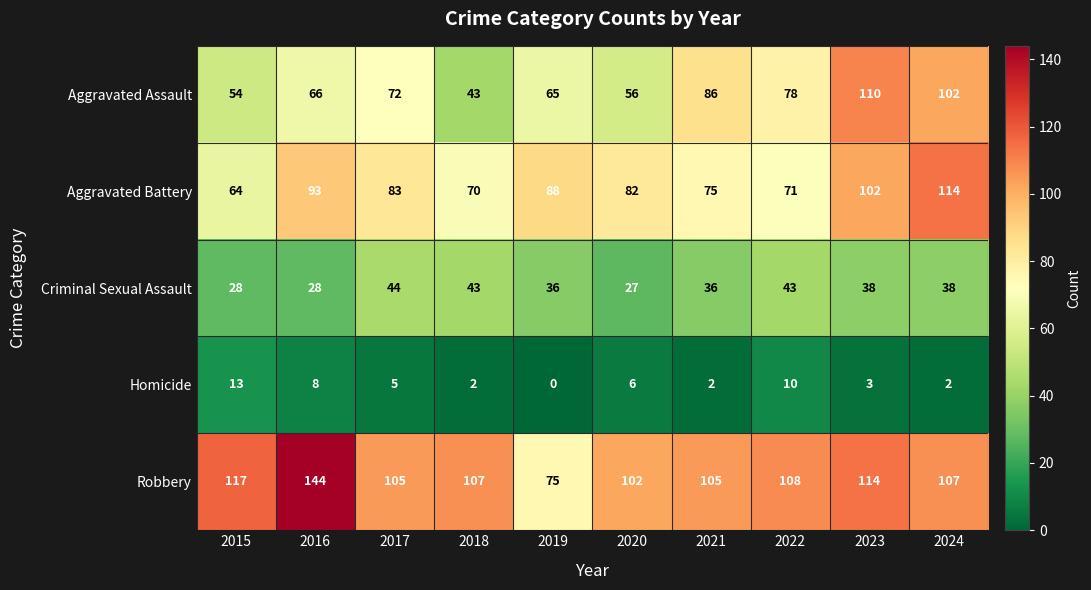

Where does the Homicide series first go above 5?

2015